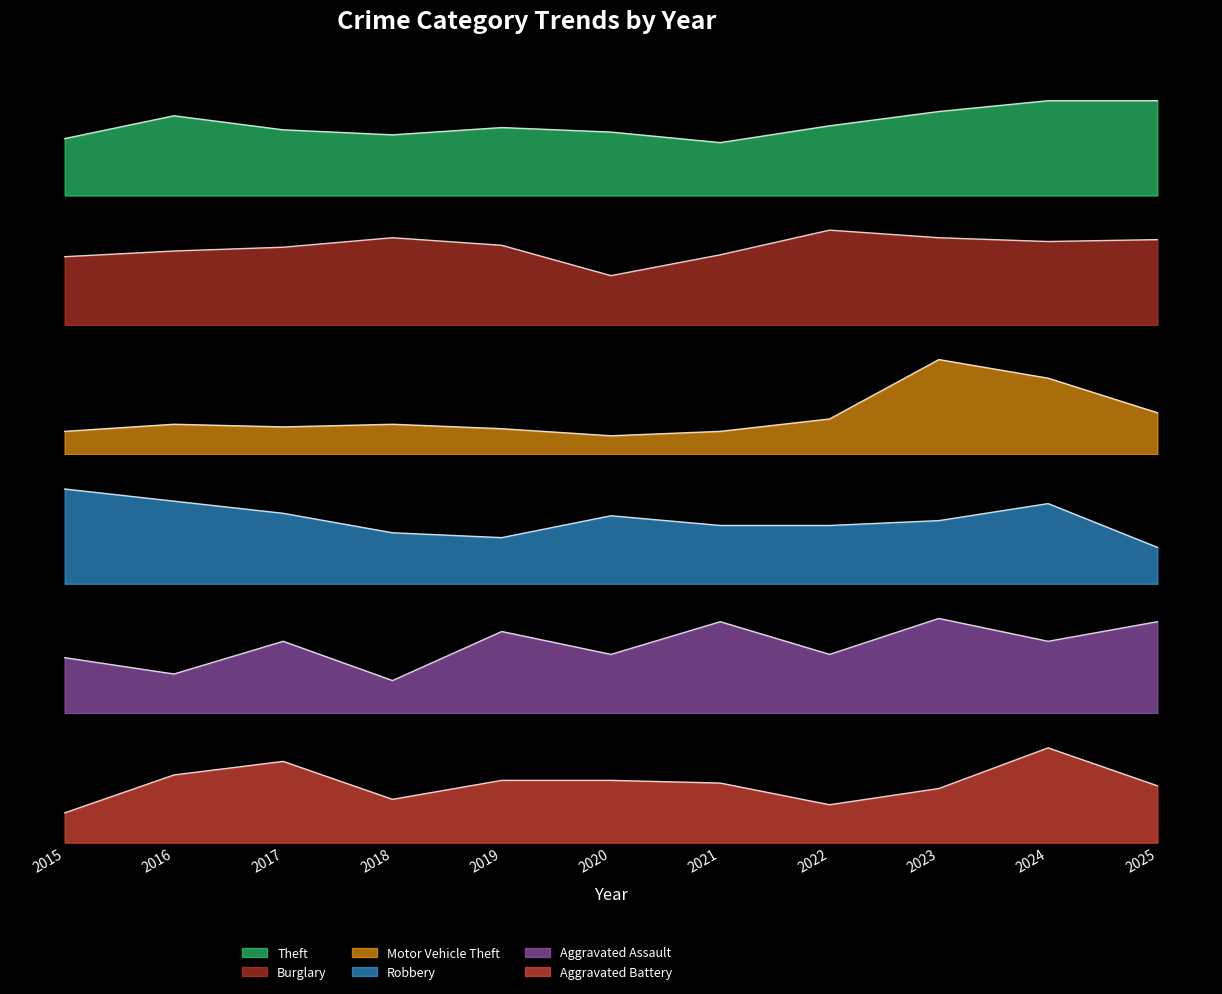

Reading left to right, transcribe all the data shown in this chart.

Theft: 2015=227	2016=318	2017=262	2018=242	2019=271	2020=253	2021=211	2022=278	2023=335	2024=378	2025=378
Burglary: 2015=36	2016=39	2017=41	2018=46	2019=42	2020=26	2021=37	2022=50	2023=46	2024=44	2025=45
Motor Vehicle Theft: 2015=26	2016=34	2017=31	2018=34	2019=29	2020=21	2021=26	2022=40	2023=107	2024=86	2025=47
Robbery: 2015=39	2016=34	2017=29	2018=21	2019=19	2020=28	2021=24	2022=24	2023=26	2024=33	2025=15
Aggravated Assault: 2015=17	2016=12	2017=22	2018=10	2019=25	2020=18	2021=28	2022=18	2023=29	2024=22	2025=28
Aggravated Battery: 2015=11	2016=25	2017=30	2018=16	2019=23	2020=23	2021=22	2022=14	2023=20	2024=35	2025=21